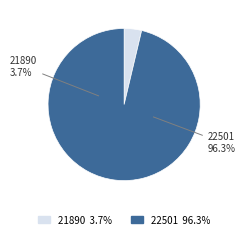

To the nearest percent, what is the difference between the largest and smallest slice percentages?

93%